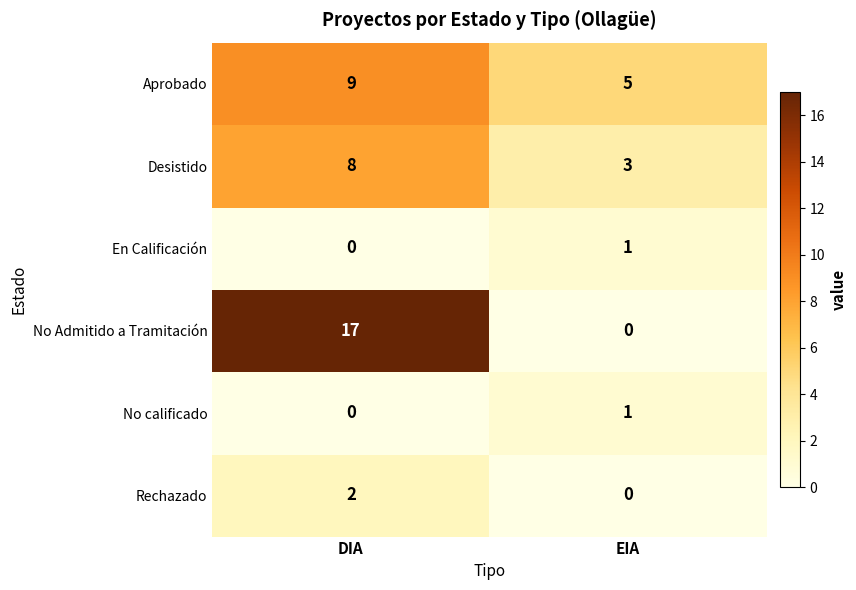

At which category does the chart reach its peak across all series?

DIA